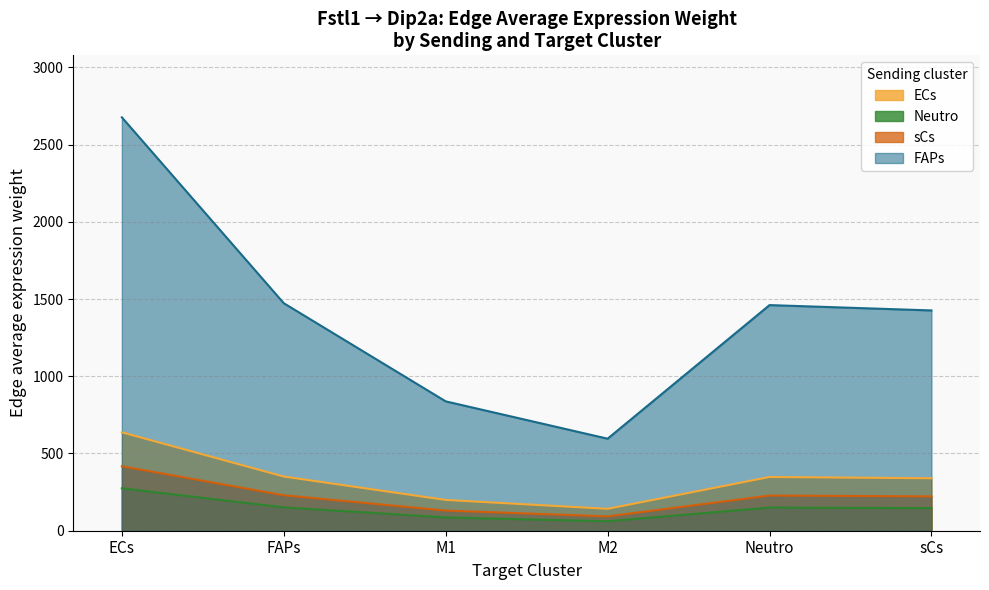

At which category is the sum across all series the highest?

ECs